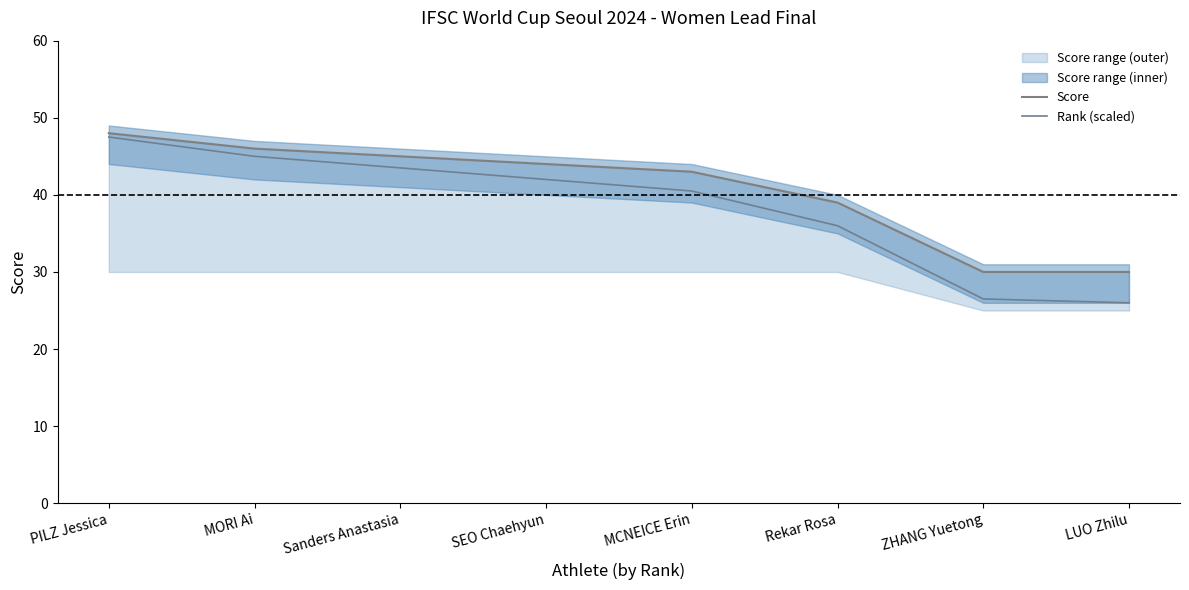

What is the difference between the Rank (scaled) values at SEO Chaehyun and Rekar Rosa?

6.0